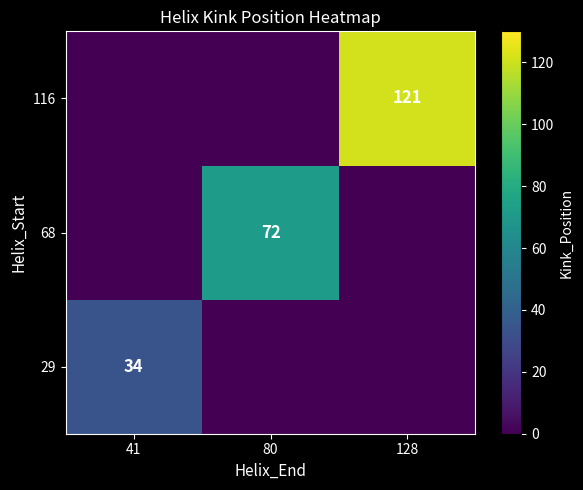

How many distinct data groups are displayed?

3